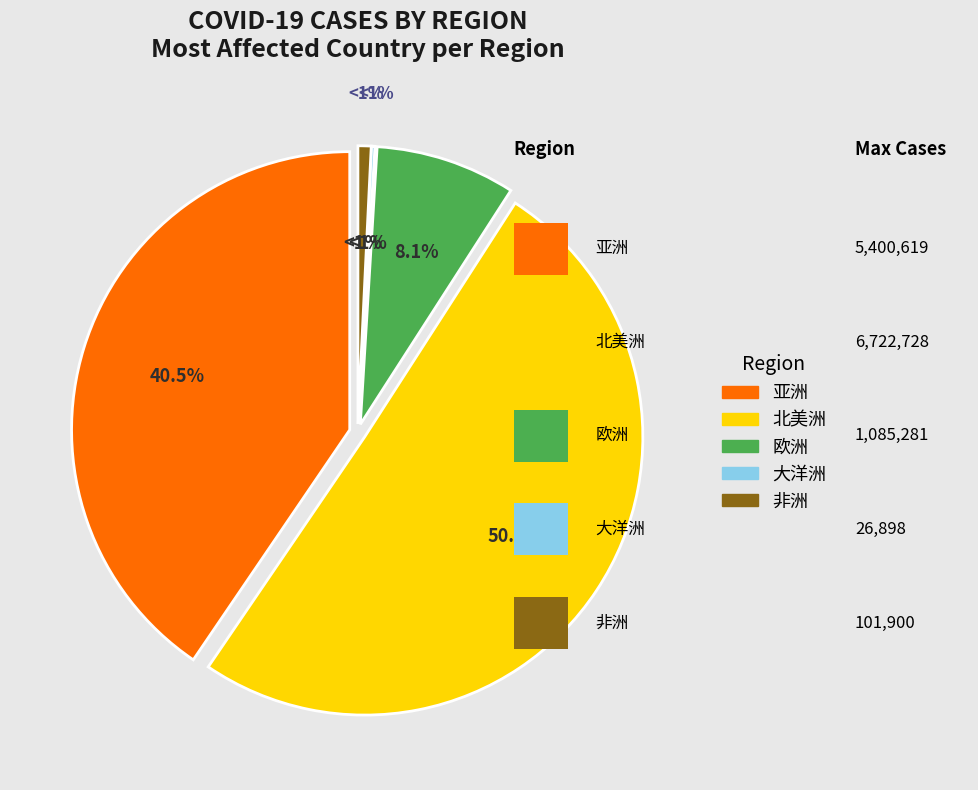

Which category accounts for the majority?

北美洲